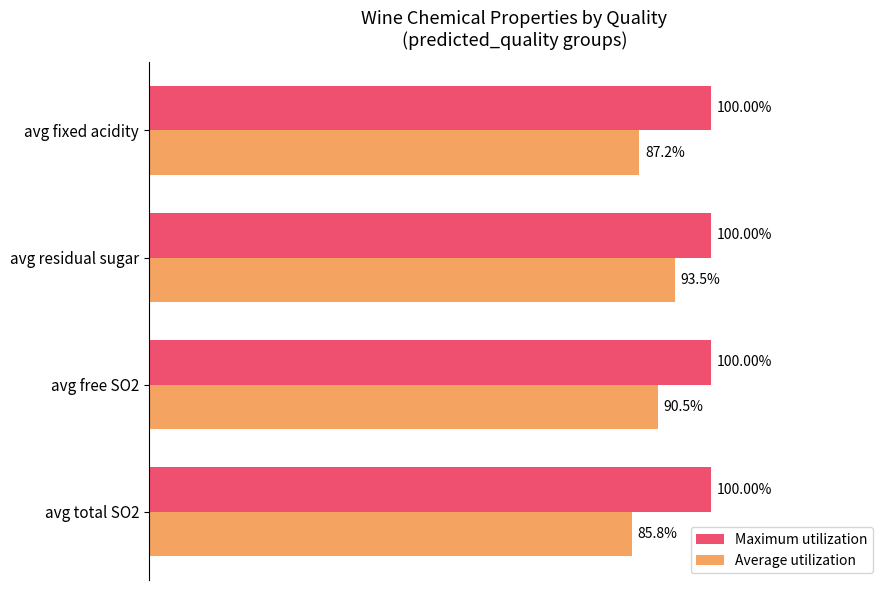

List the series in order of their peak value, highest first.

Maximum utilization, Average utilization